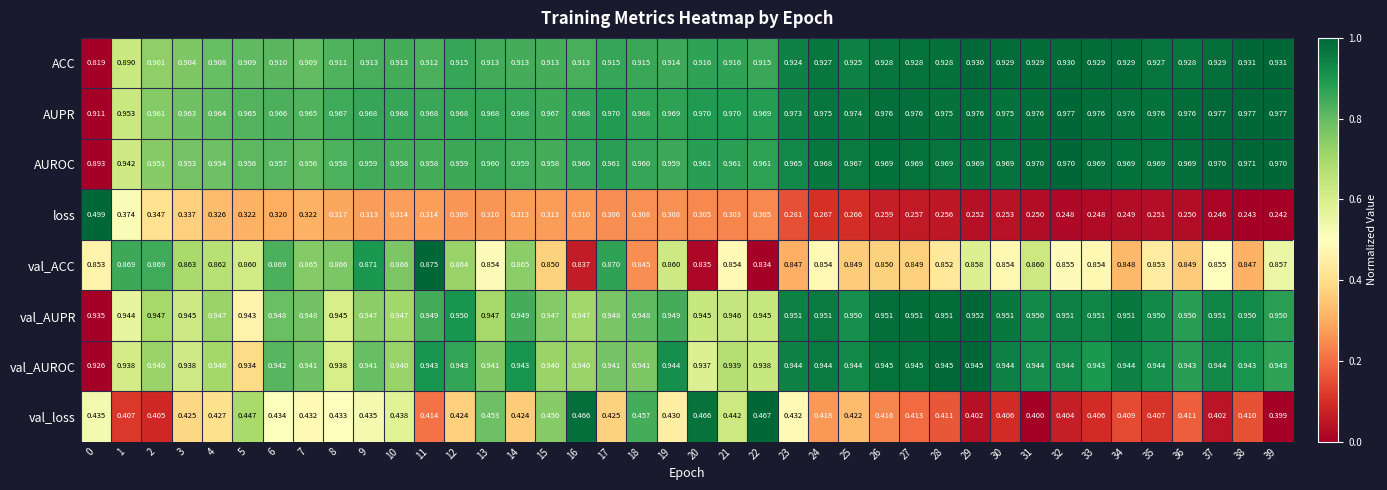

How many distinct data groups are displayed?

8